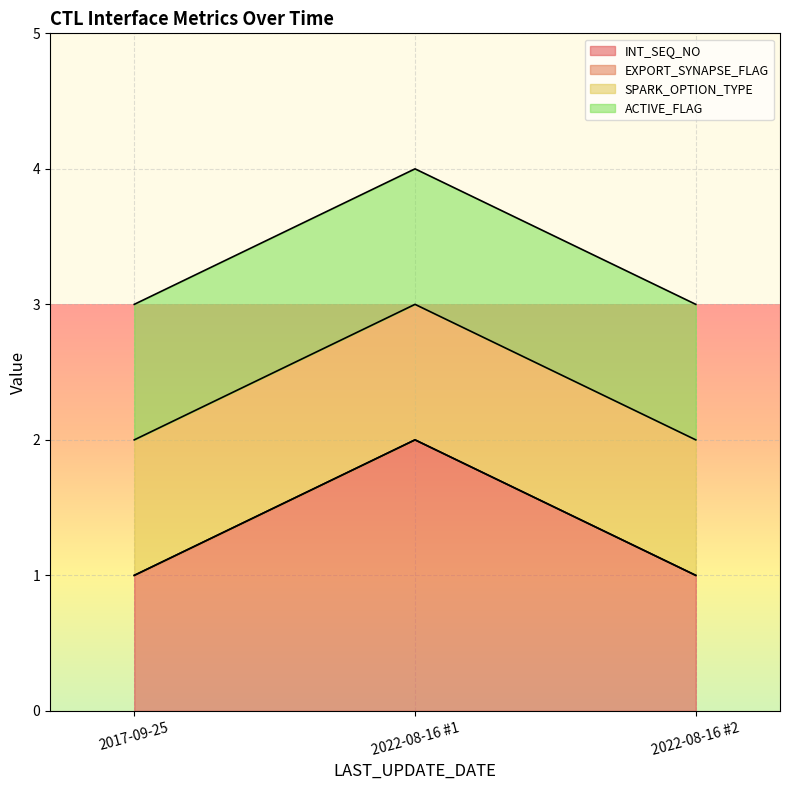

At which category is the sum across all series the highest?

2022-08-16 23:52:39